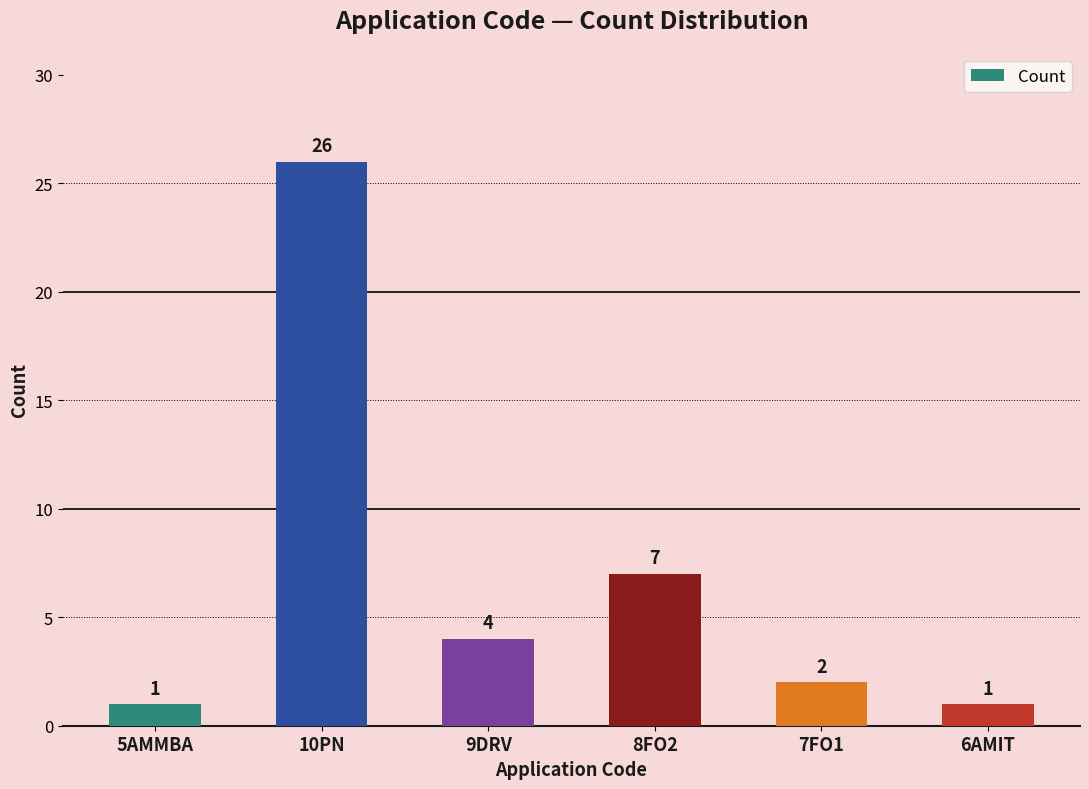

What is the value of the 4th bar from the left?

7